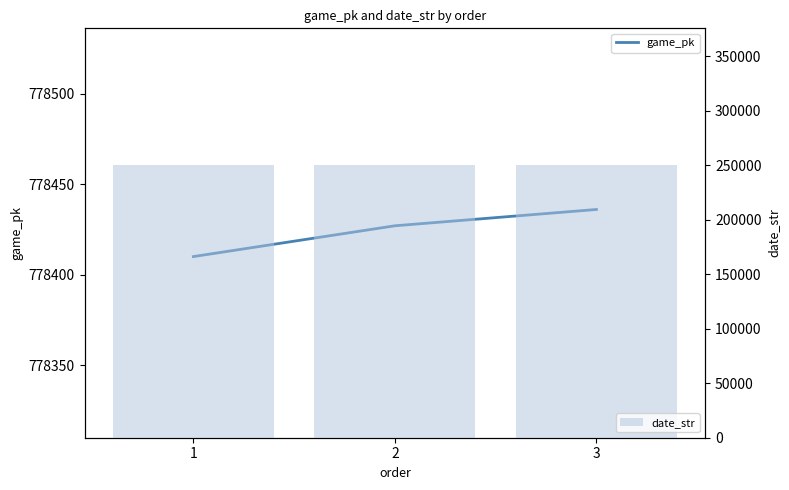

Rank the series at 3 from highest to lowest value.

game_pk, date_str